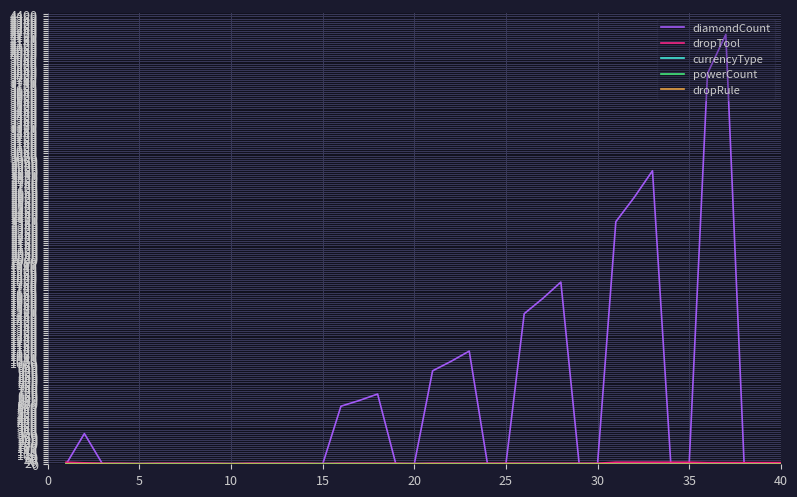

Which series has the largest total across all categories?

diamondCount